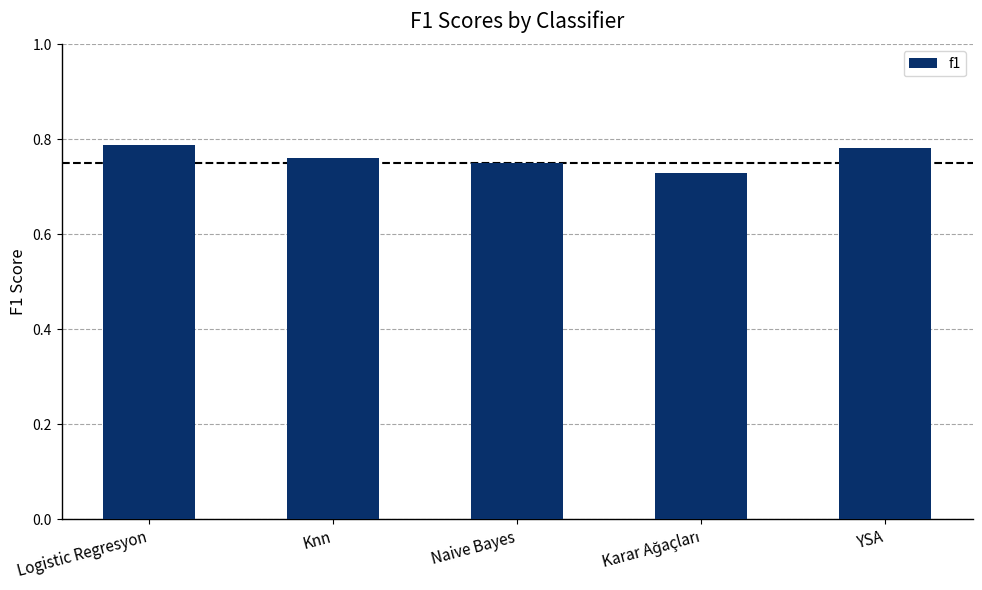

Is it true that the value at Logistic Regresyon is 1.1?

False